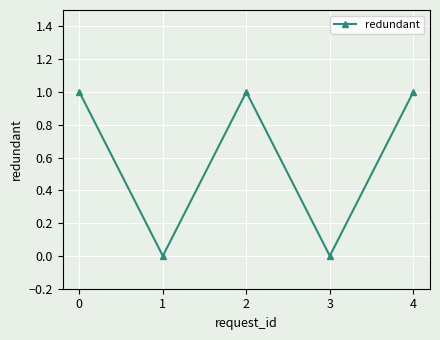

Reading left to right, what are all the values shown in this chart?

1	0	1	0	1